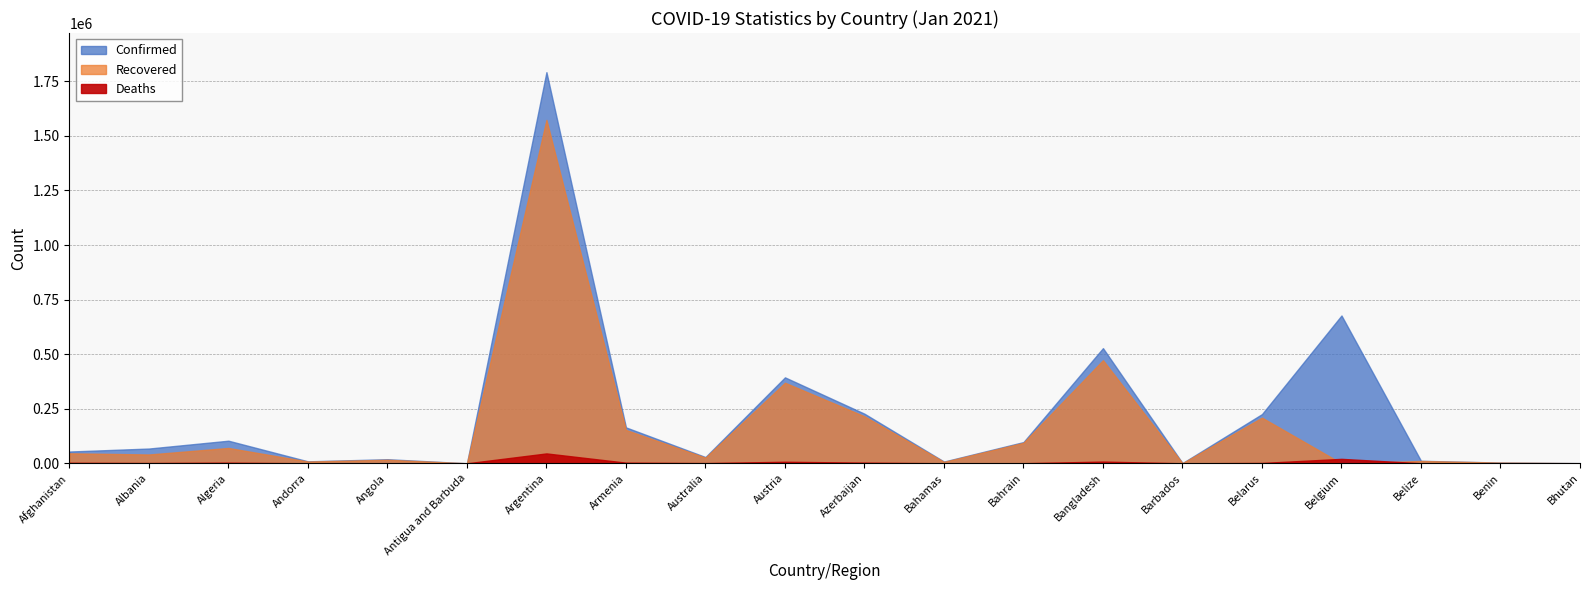

At which label is Recovered closest to 786552?

Bangladesh